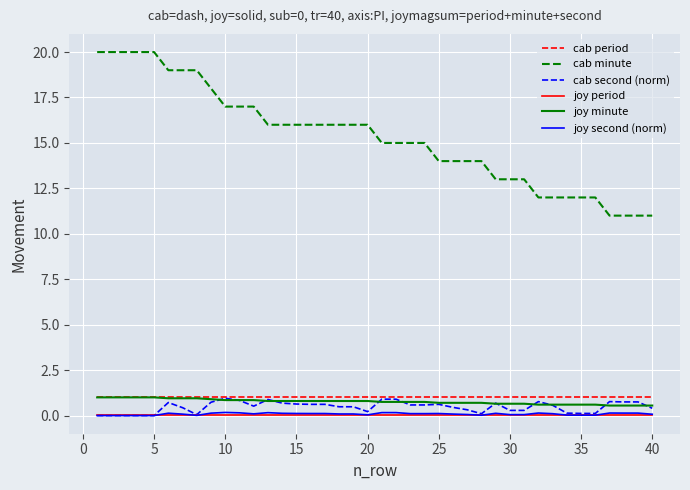

Count the number of data series in this chart.

6